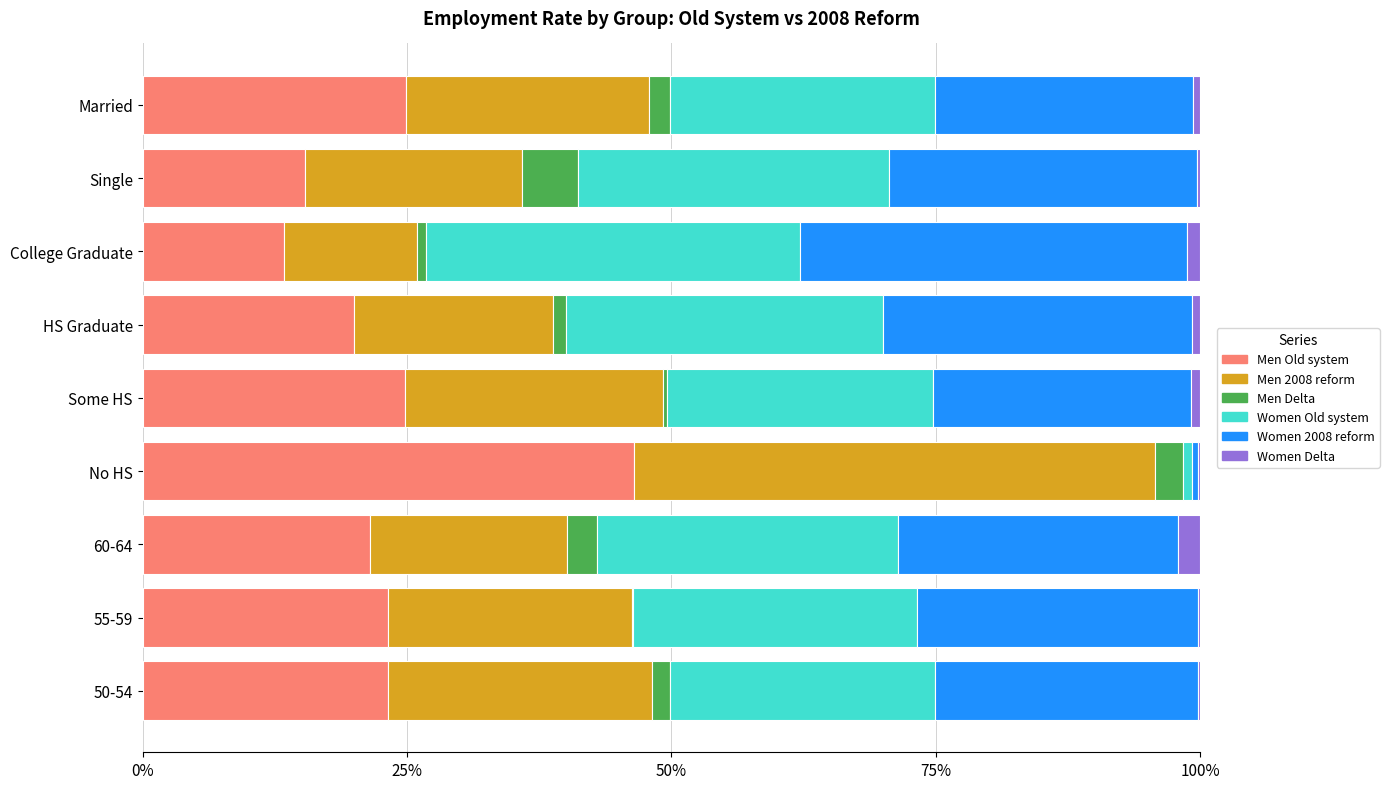

What are all the series names shown in the legend?

Men Old system, Men 2008 reform, Men Delta, Women Old system, Women 2008 reform, Women Delta